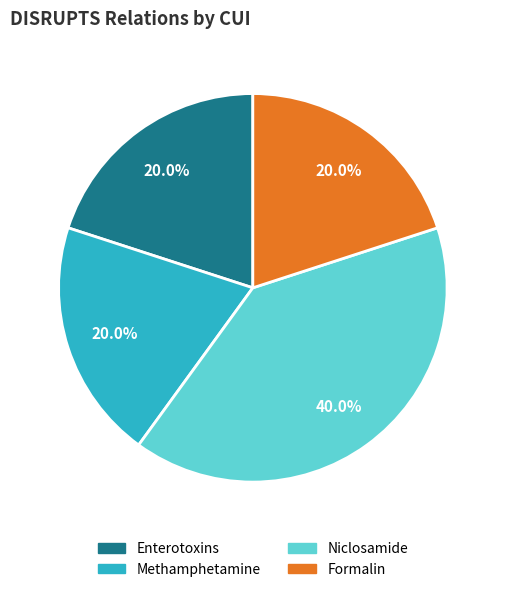

Is there any slice that represents more than half of the pie?

No